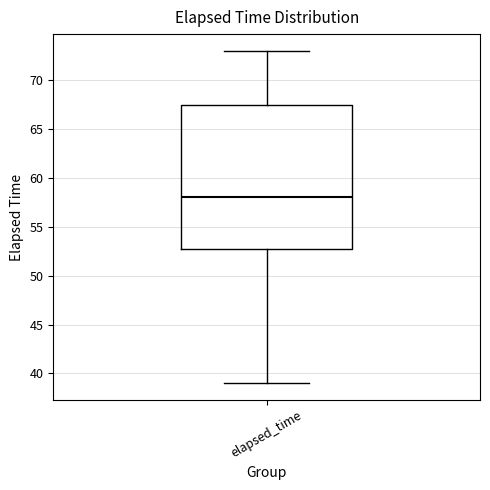

Where is the lower edge of the box for elapsed_time on the y-axis? The values are not printed on the chart, so give them approximately, as read against the axis.

53.0